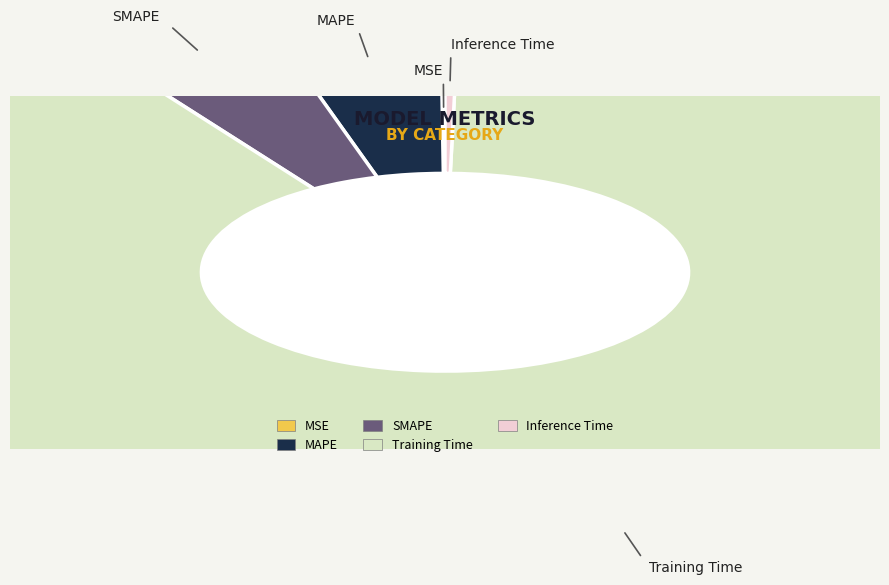

How many segments does this pie chart have?

5